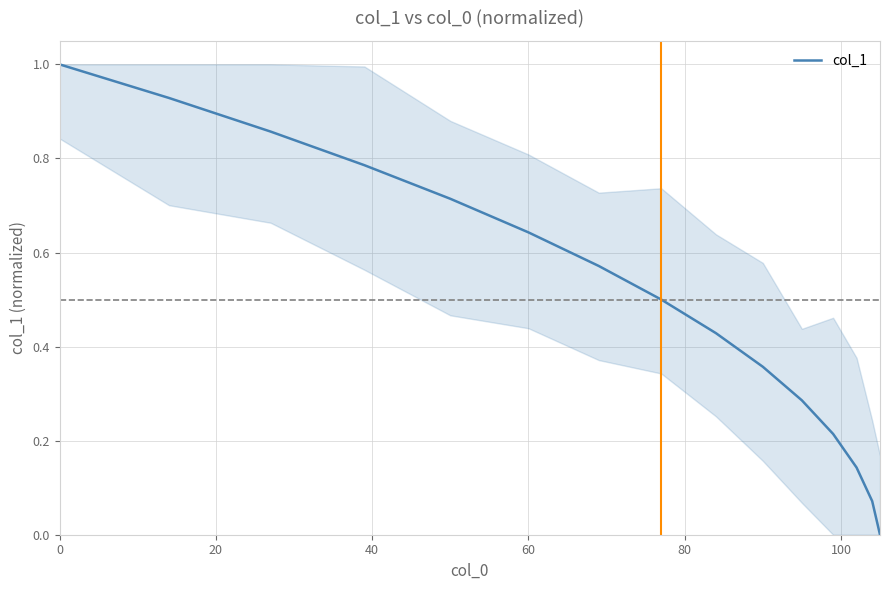

What is the greatest value displayed?

1.0